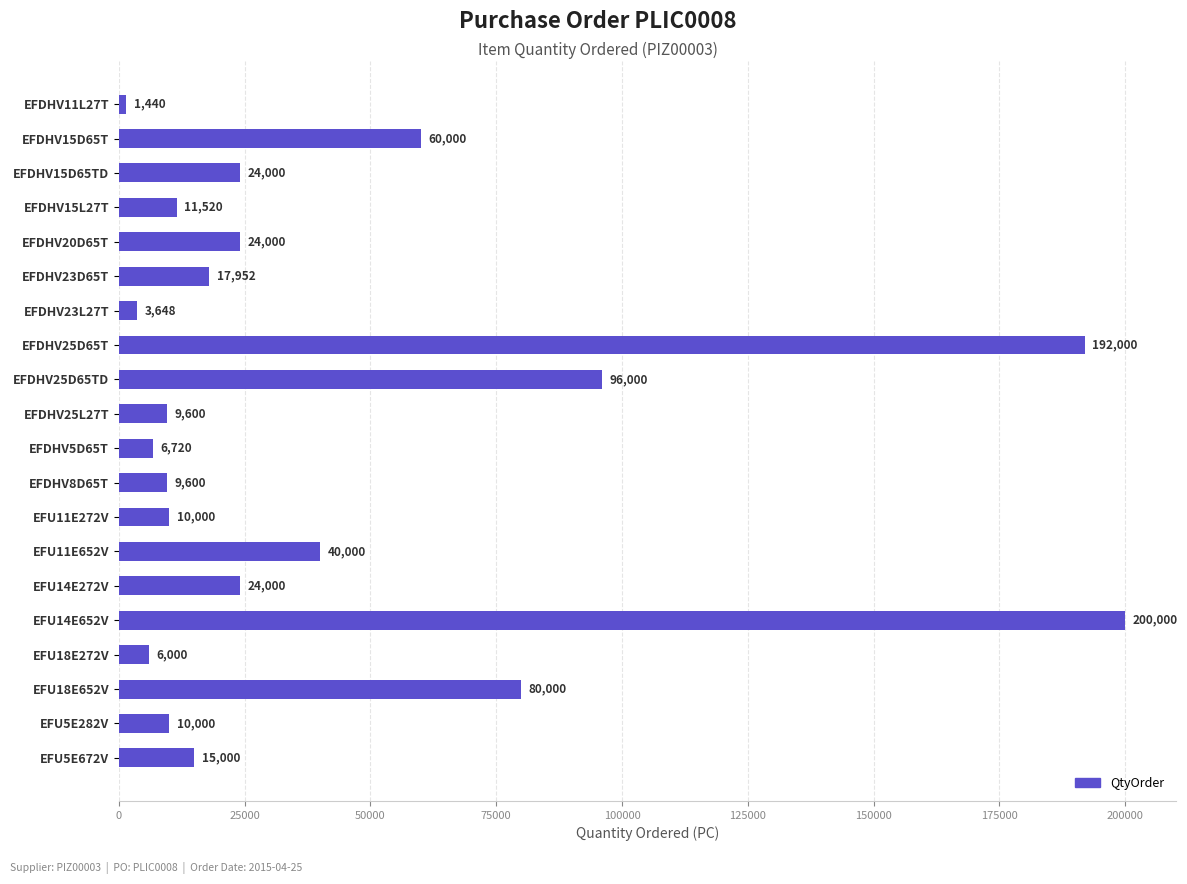

Are the bars horizontal?

Yes